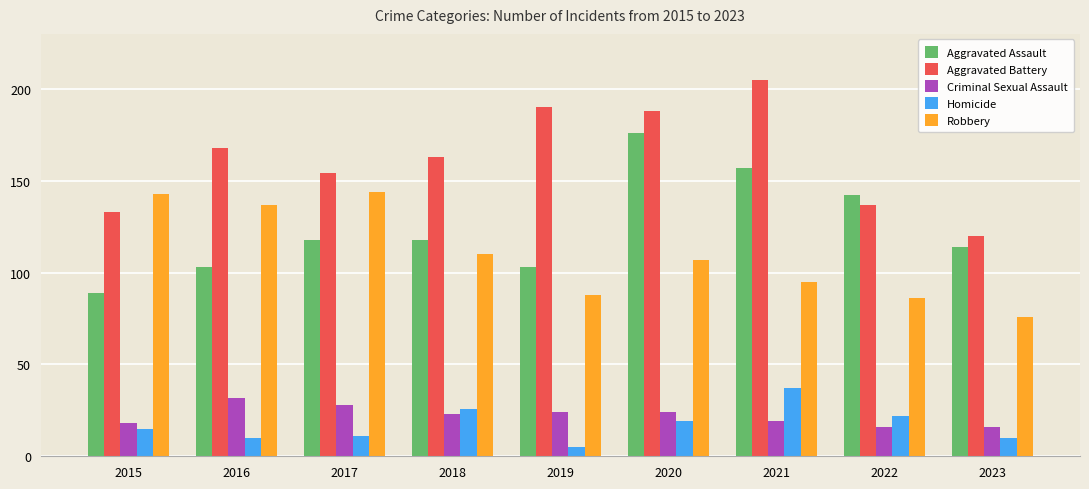

True or false: Aggravated Battery has a value of 163 at 2018.

True